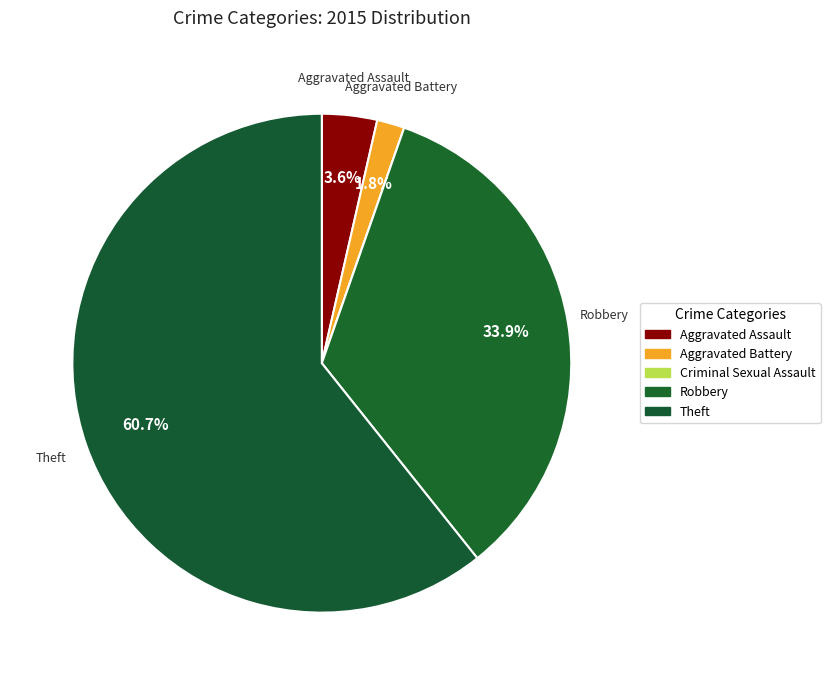

Is it true that Aggravated Assault is 4% of the pie?

True